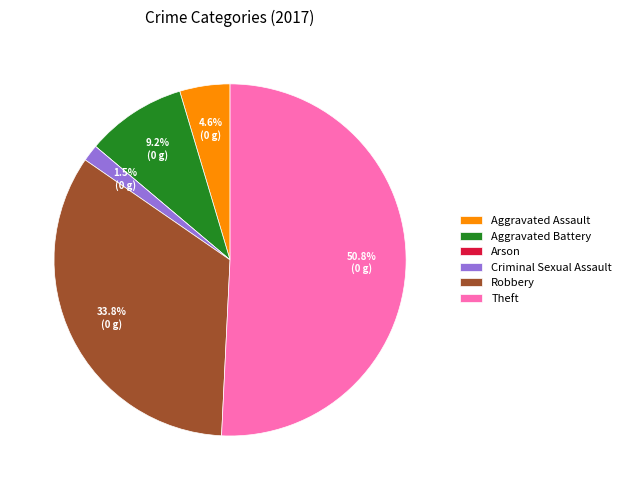

Which has a higher value, Aggravated Battery or Robbery?

Robbery